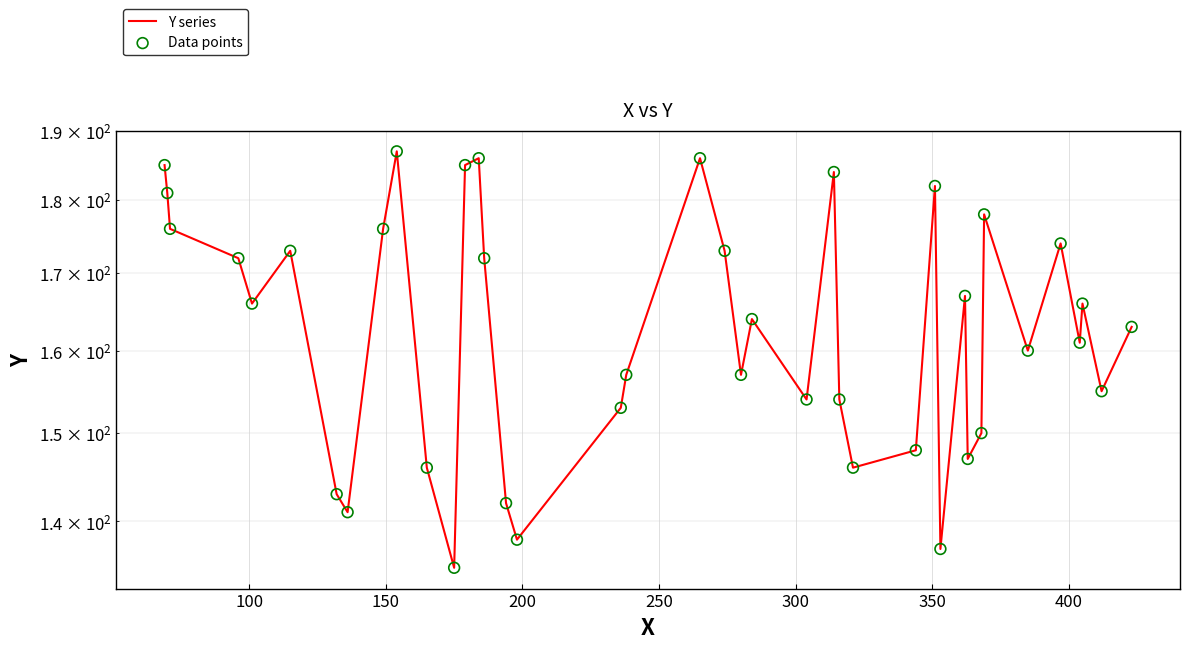

Which series reaches the maximum Y coordinate?

Y series